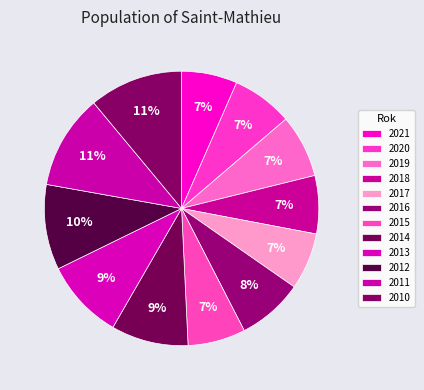

What is the change in value from 2020 to 2012?

+503.5